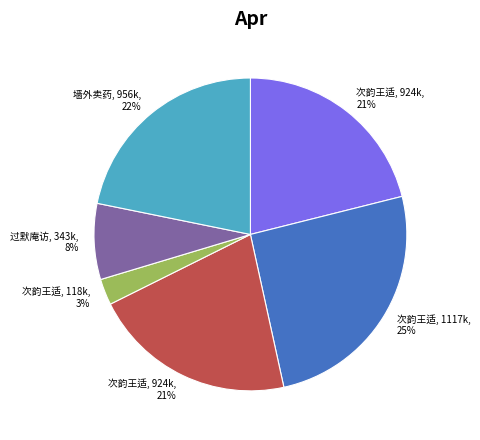

Does any single category account for the majority?

No